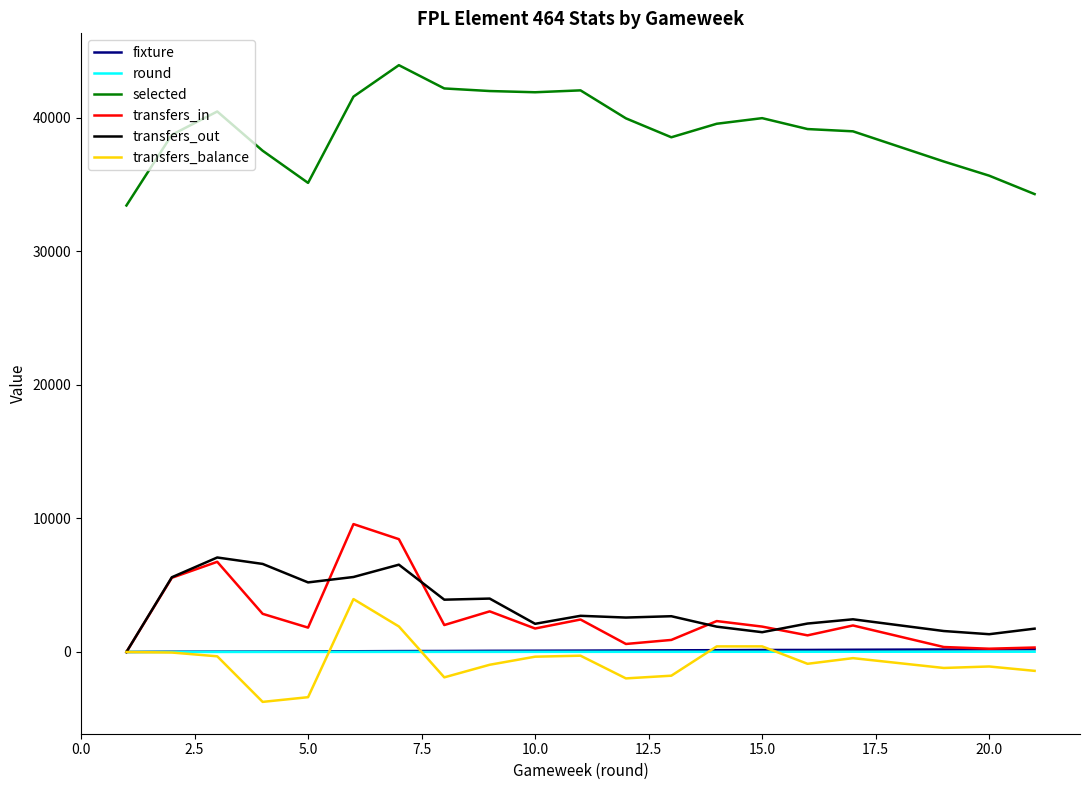

What is the minimum value shown in the chart?

-3737